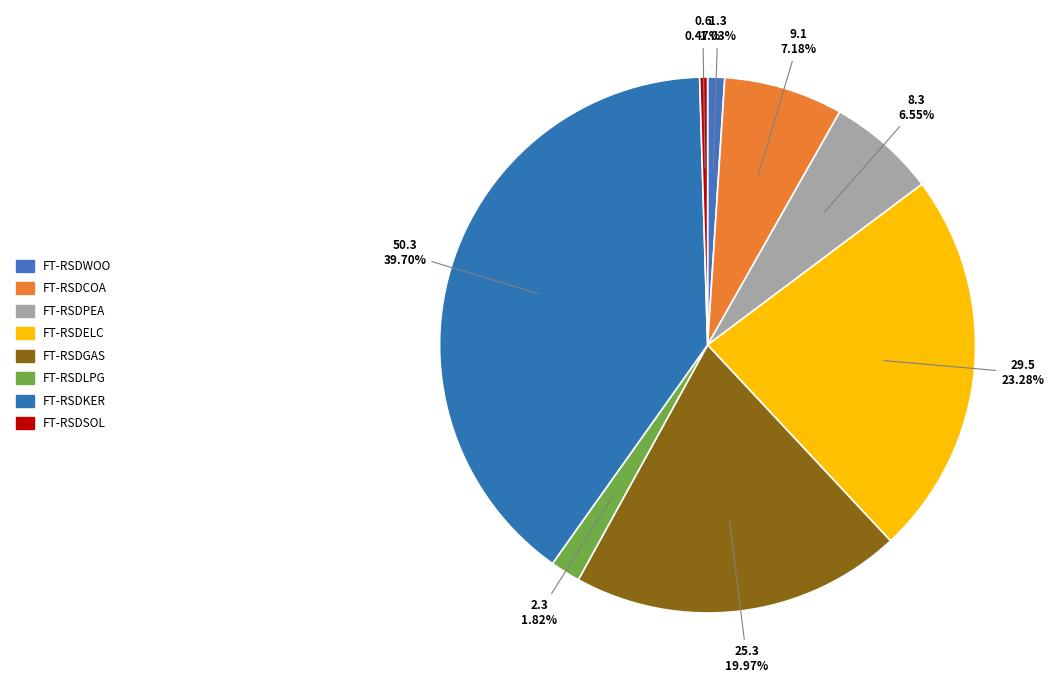

Combined, what portion of the pie is FT-RSDWOO and FT-RSDPEA?

7.6%